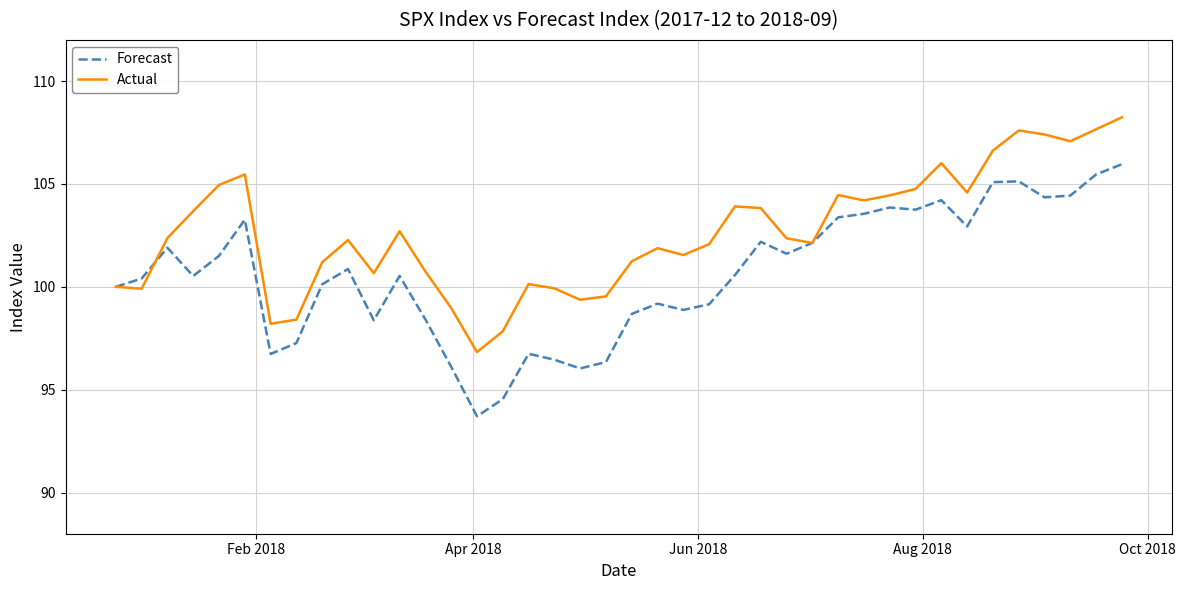

Rank the series by their maximum value, from highest to lowest.

Actual, Forecast